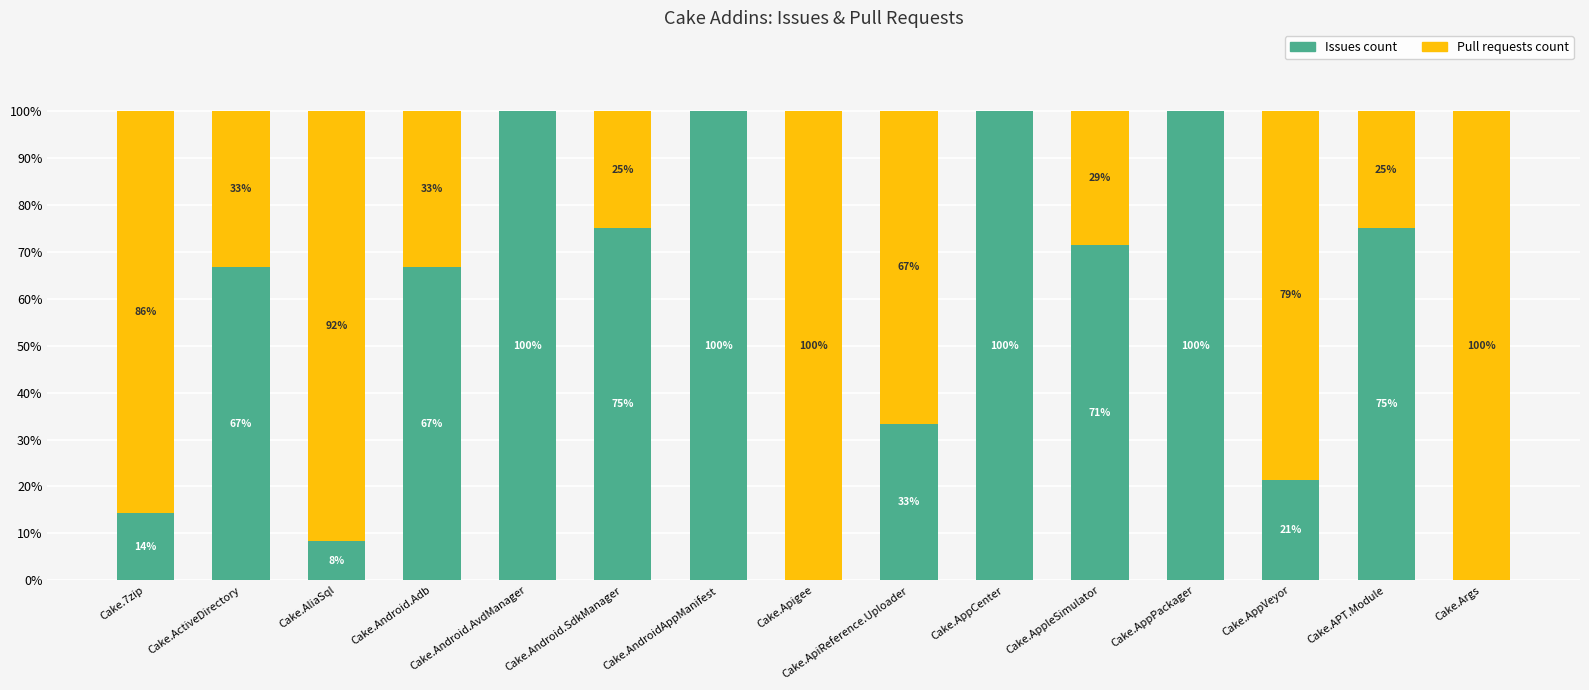

The value of Issues count at Cake.AppVeyor is 21.4. True or false?

True